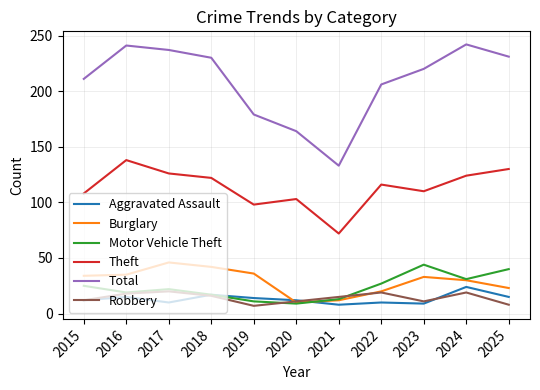

How many series are shown in this chart?

6